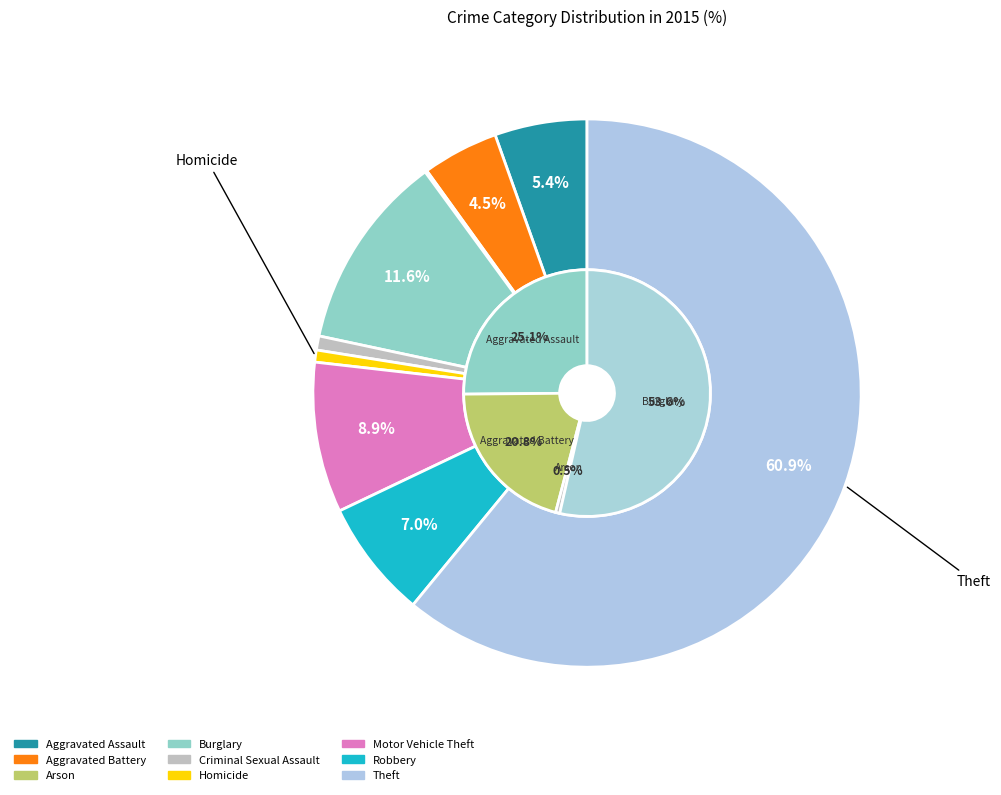

True or false: Homicide accounts for 11% of the total.

False